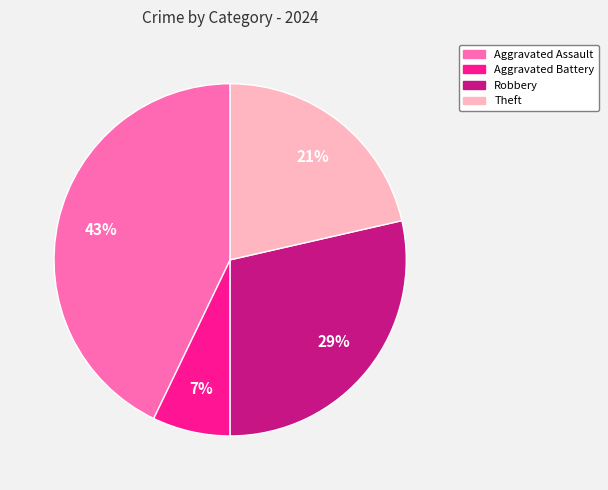

The Aggravated Battery slice represents 7% of the pie. True or false?

True